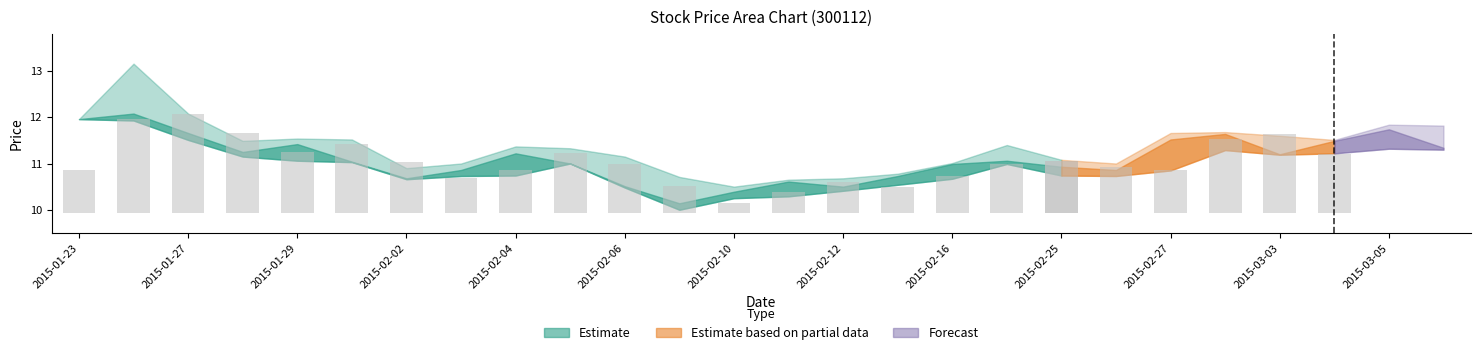

Is the value of zui_jin at 2015-02-04 greater than the value of zui_di at 2015-02-02?

Yes